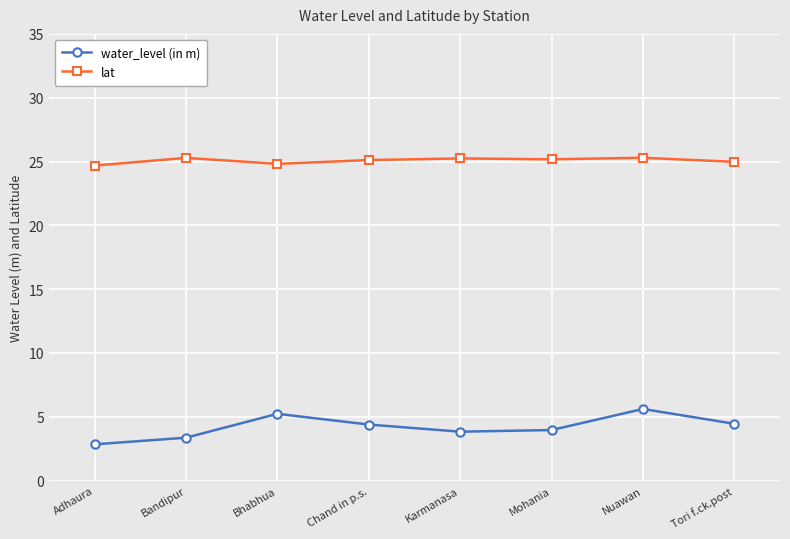

What is the maximum value for lat?

25.3